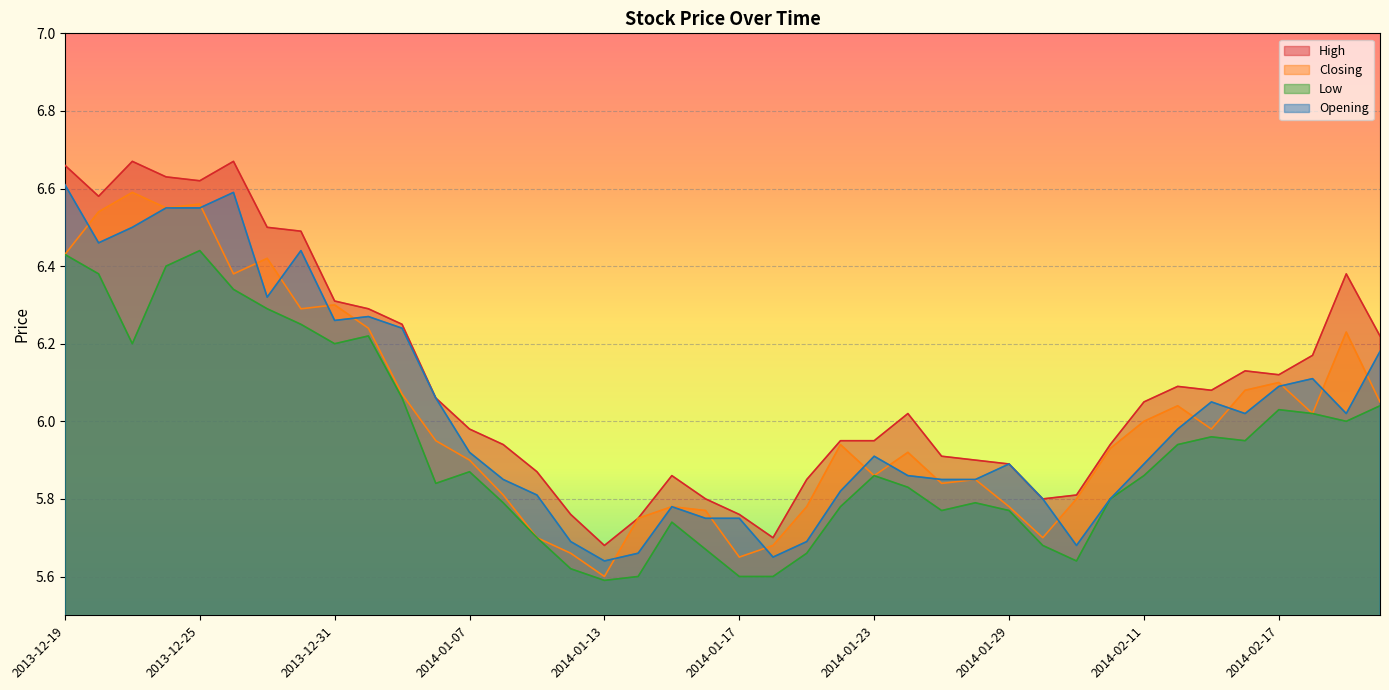

True or false: High and Closing cross at least once.

False